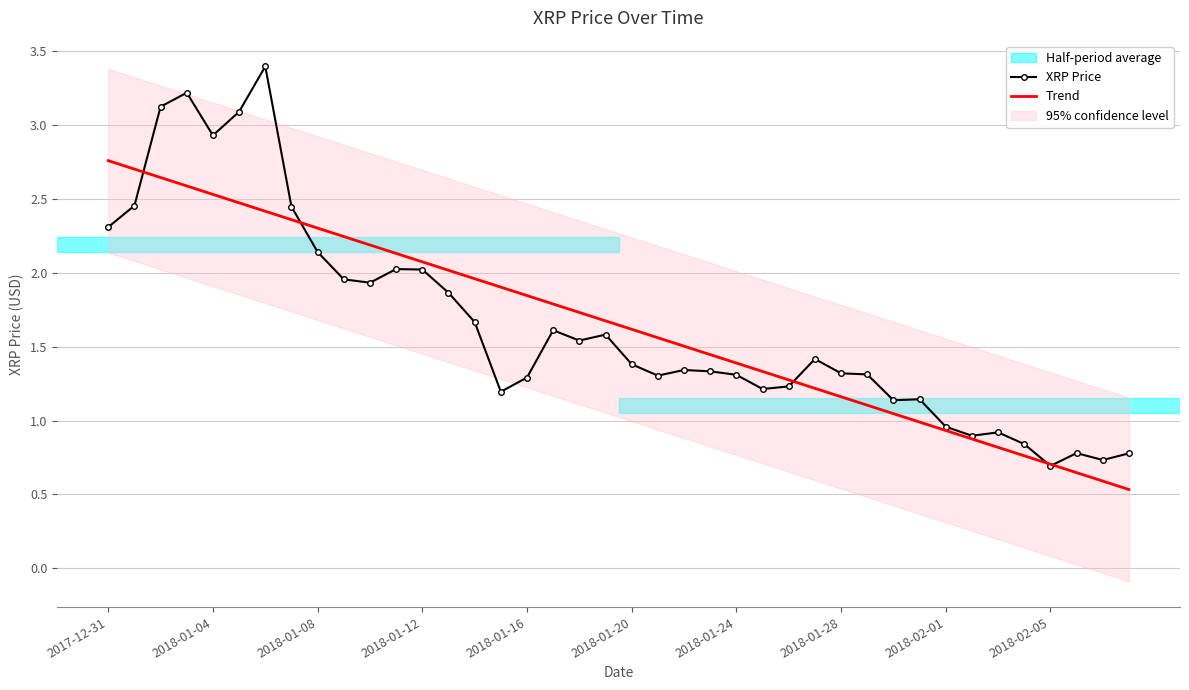

What is the sum of all XRP Price values?

65.9